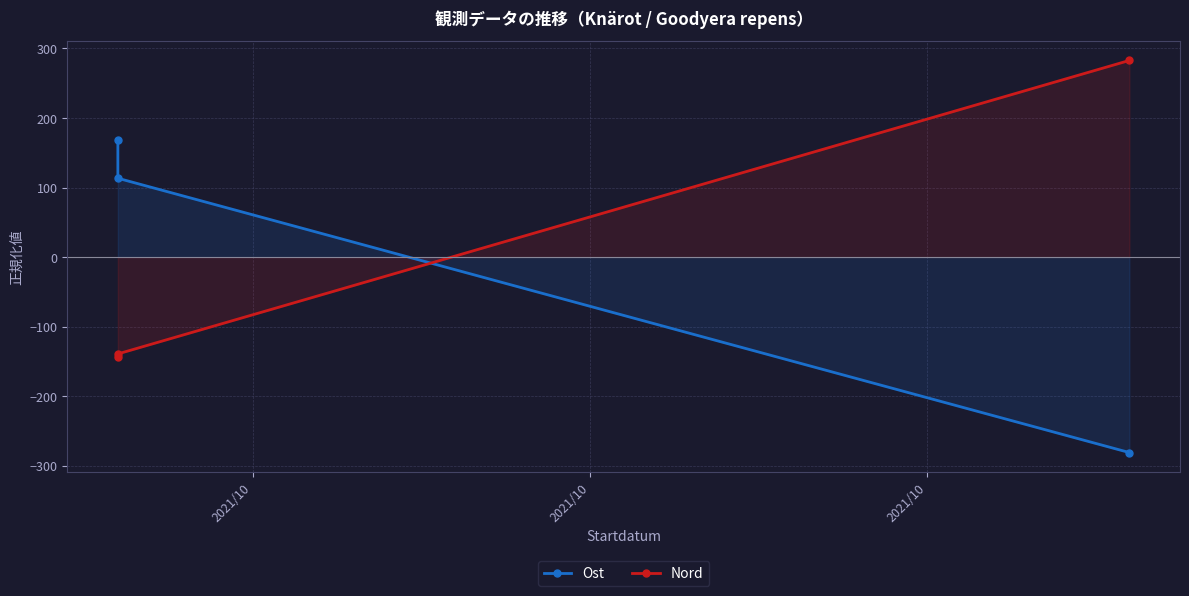

Which series has the largest total across all categories?

Ost